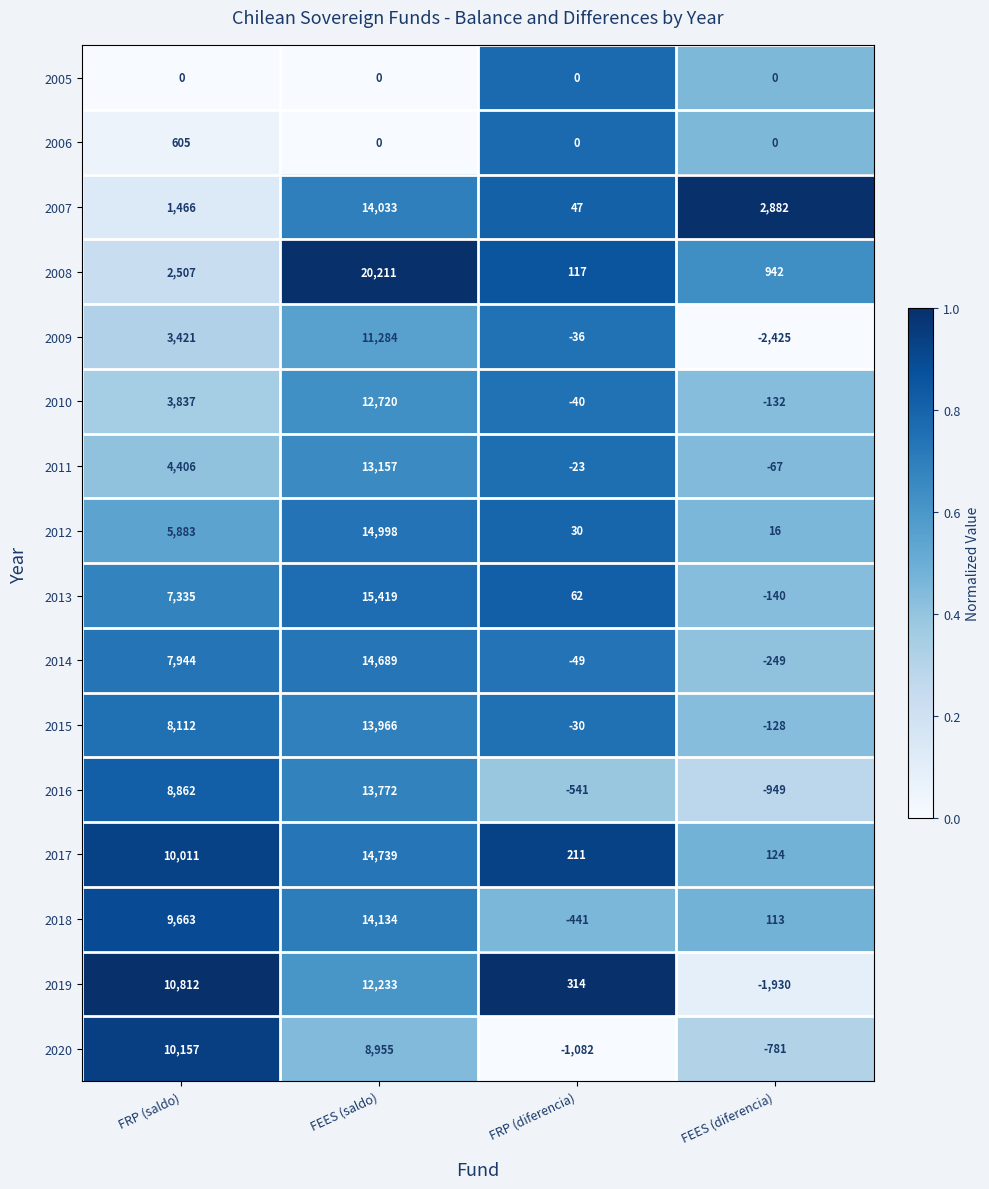

What is the difference between the highest and lowest values at FEES (diferencia)?

5307